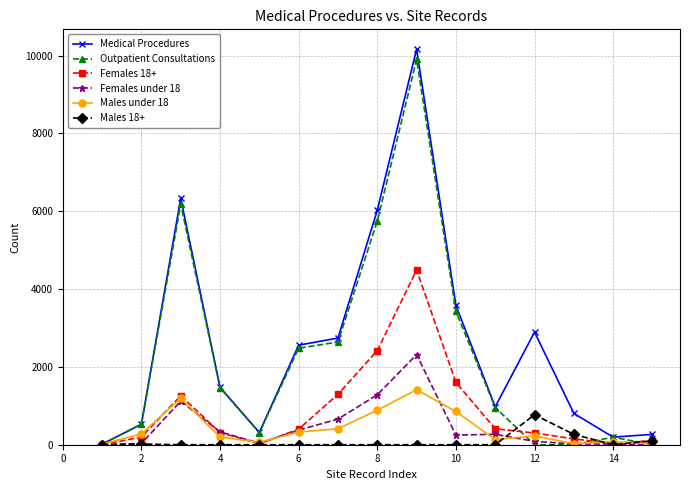

How many series are shown in this chart?

6